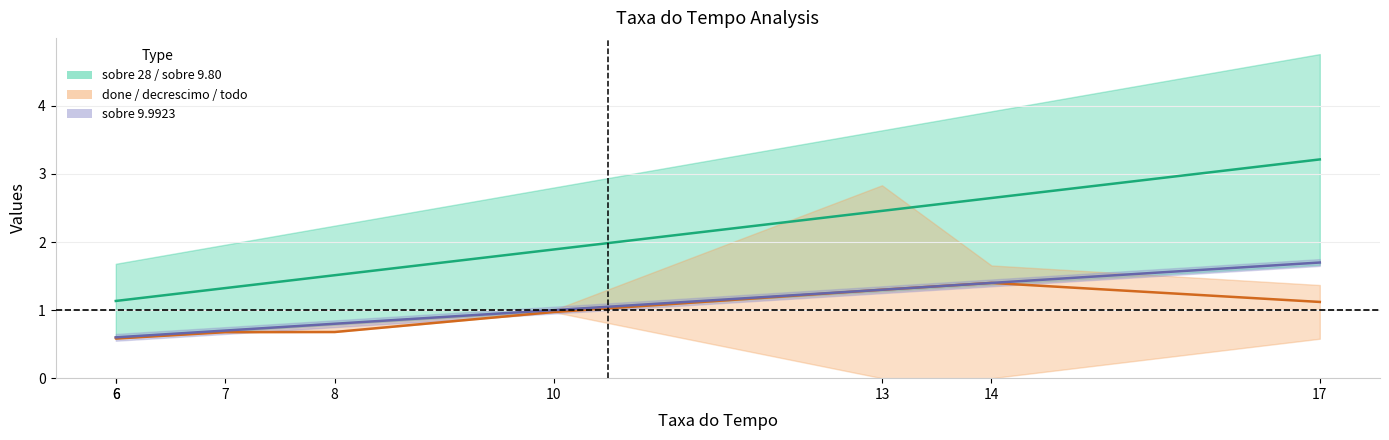

Between 7 and 10, which series saw the biggest shift?

sobre 28